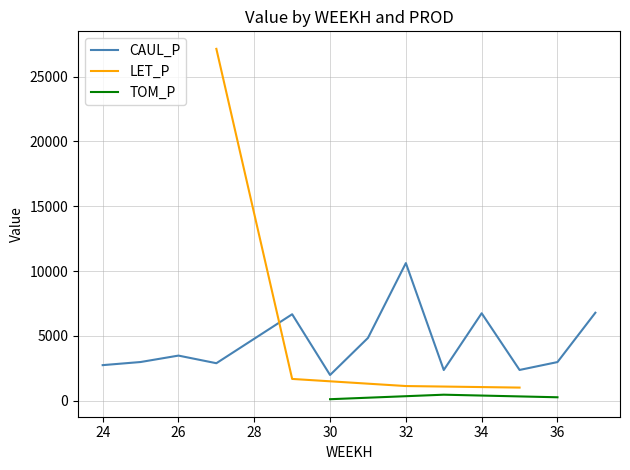

Is the value of TOM_P at 24 greater than the value of LET_P at 27?

No